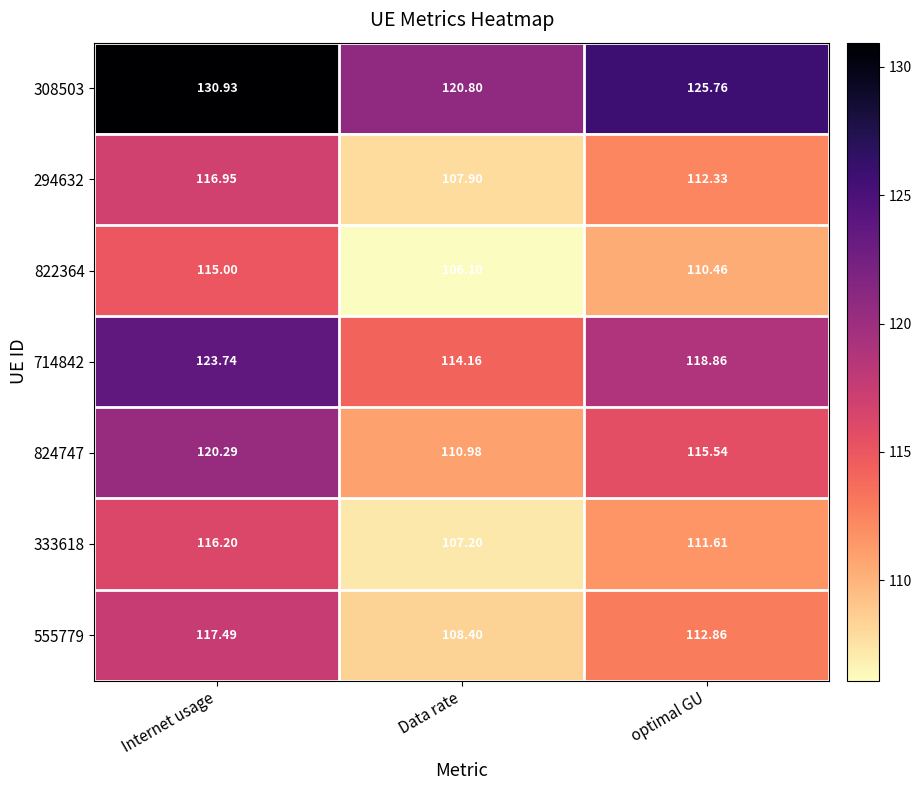

Which series has the largest total across all categories?

308503